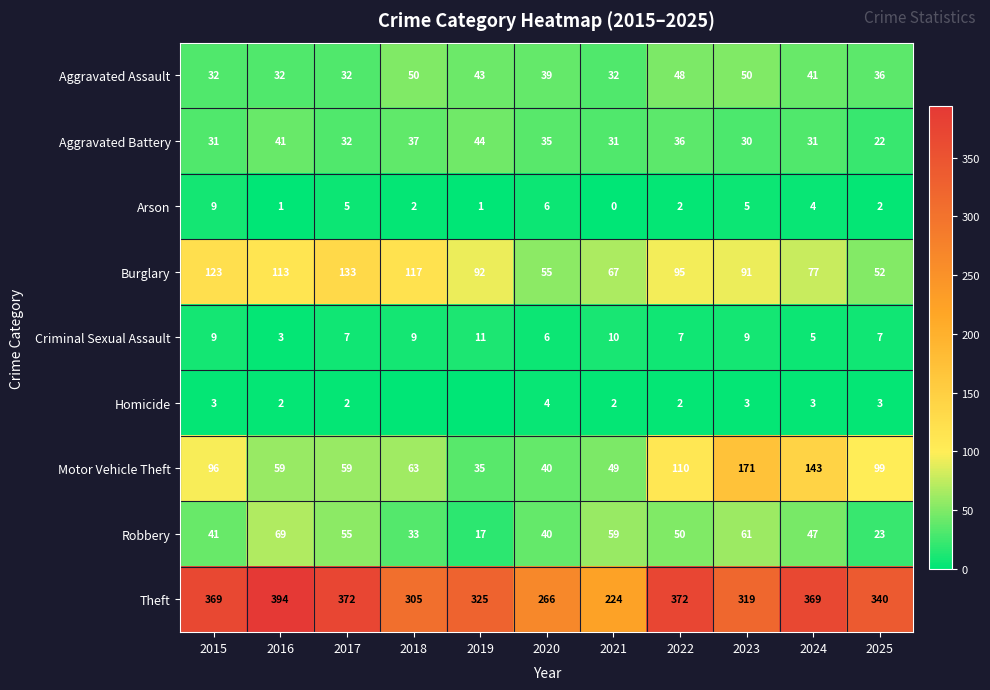

Which category has the lowest value in the Burglary series?

2025